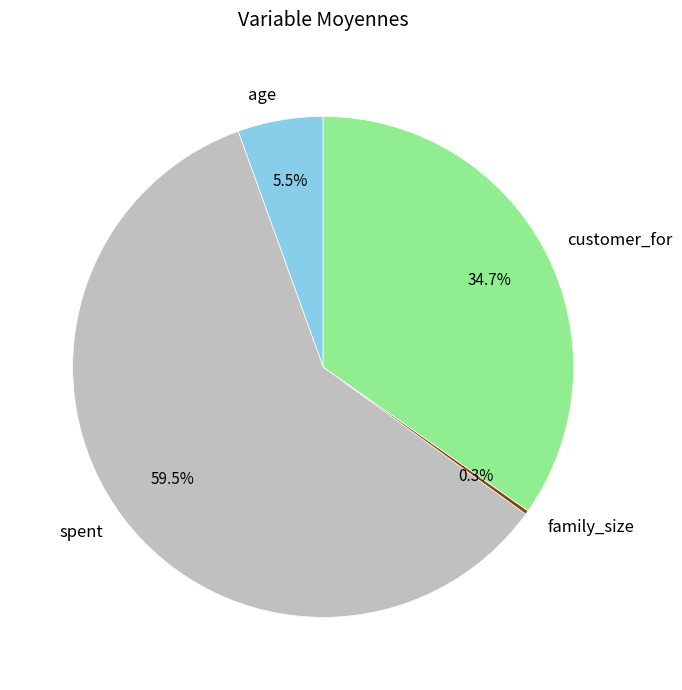

Which slice is the largest?

spent